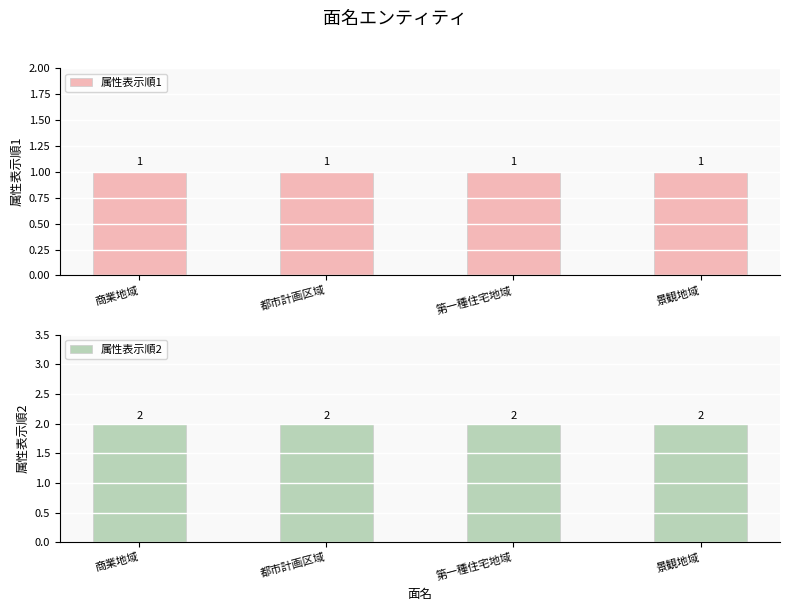

Which series has the largest range (max minus min)?

属性表示順1